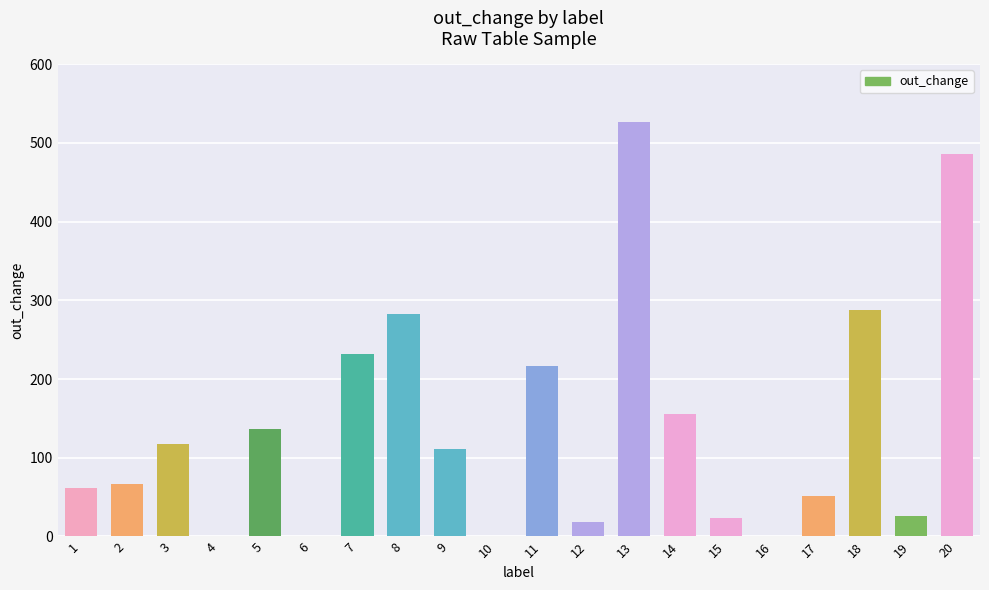

What is the sum of all values?

2801